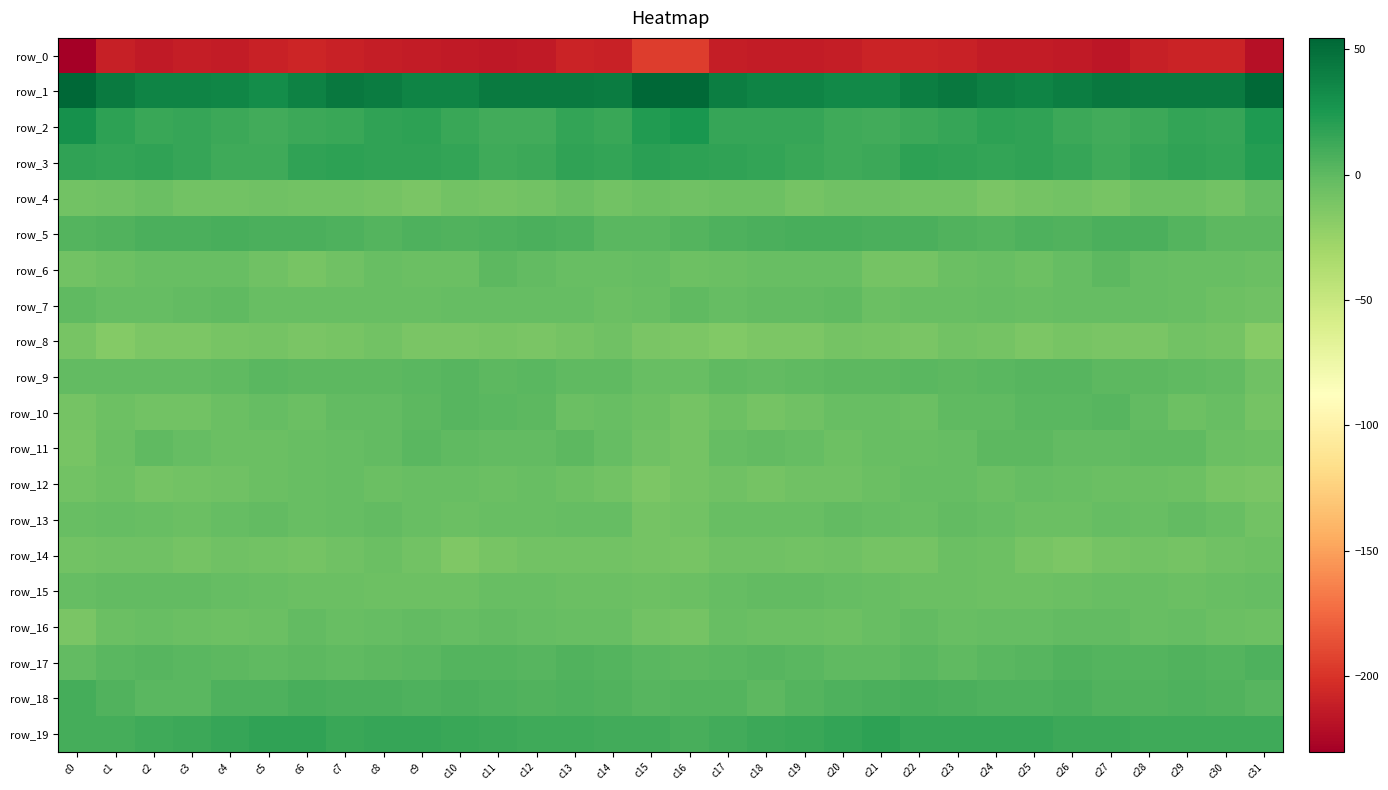

At which category is the sum across all series the highest?

c13